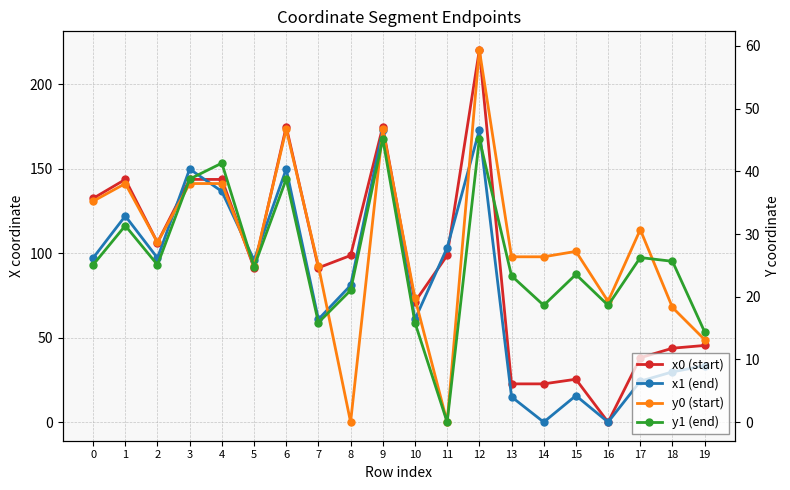

What is the sum of the x0 (start) values at 18 and 9?

218.6